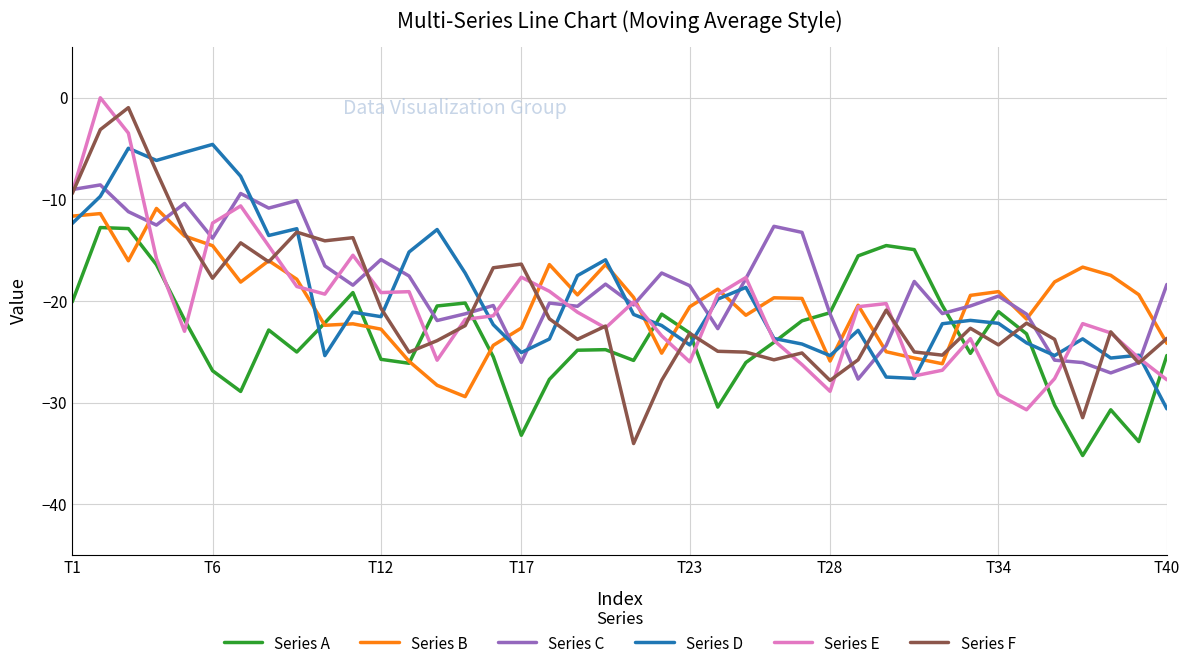

How many times do Series D and Series F cross each other?

14